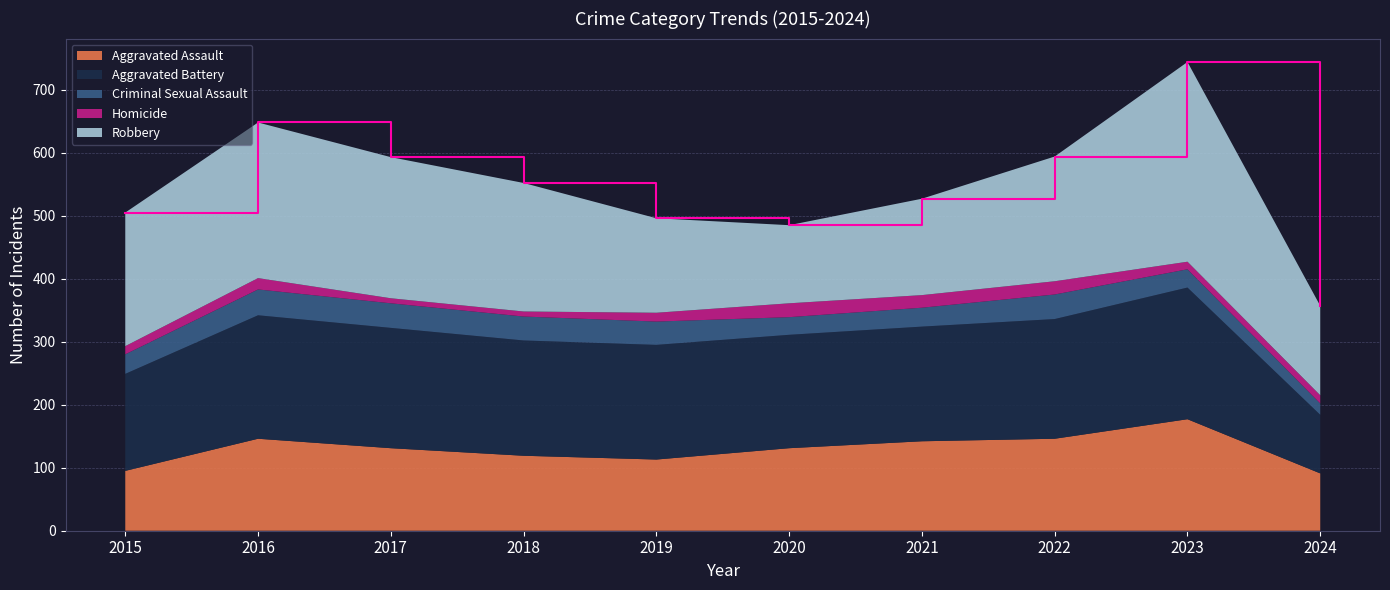

Which series has the widest spread of values?

Robbery